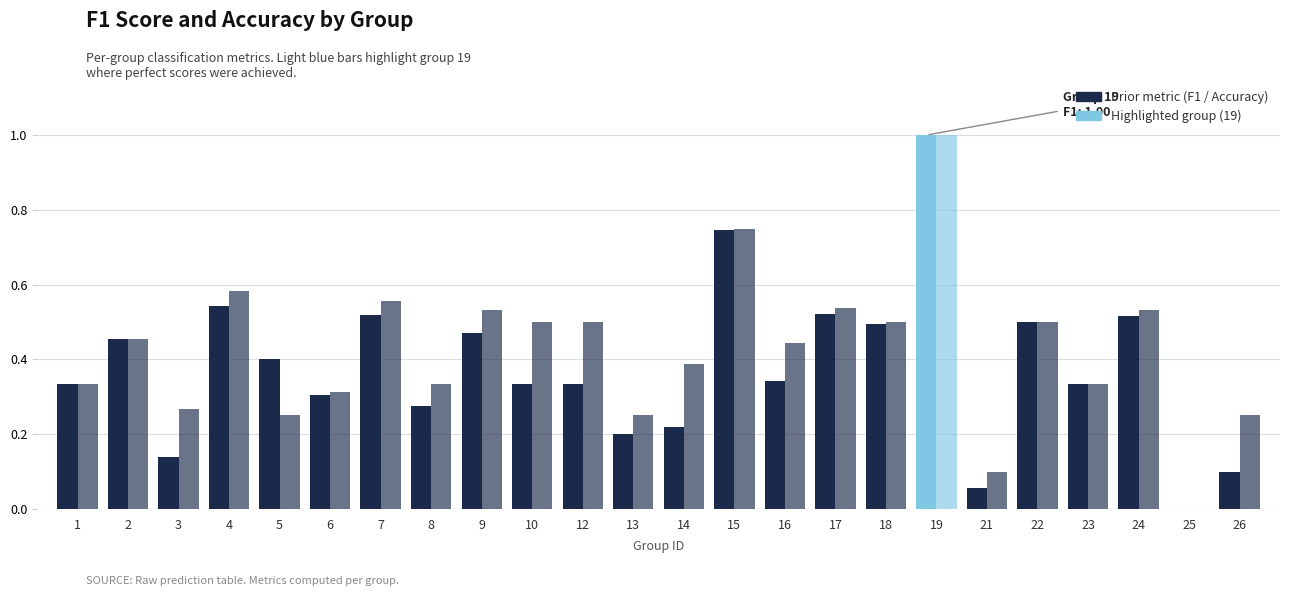

Count the number of categories in the chart.

24